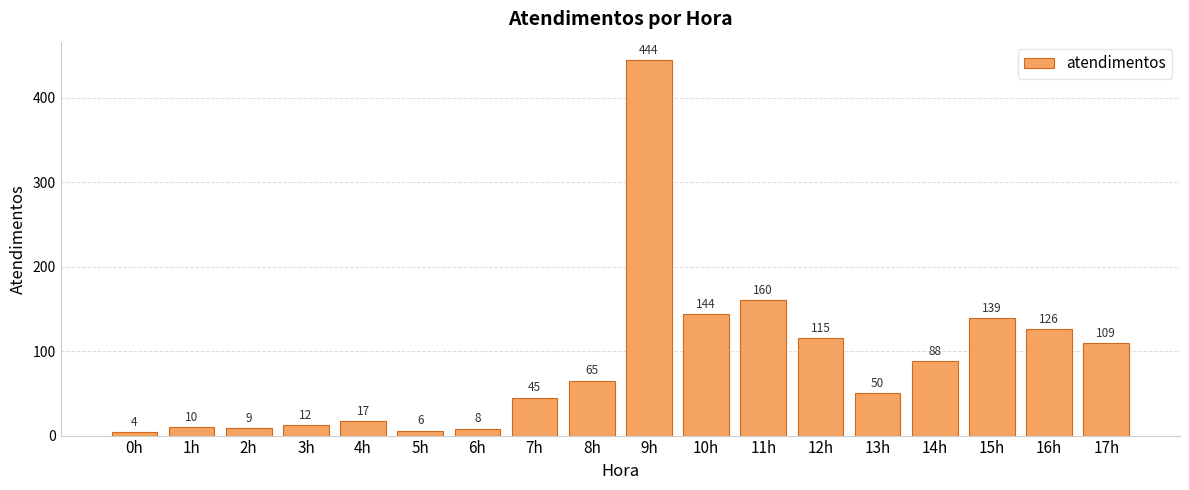

What is the label of the 1st bar from the right?

17h